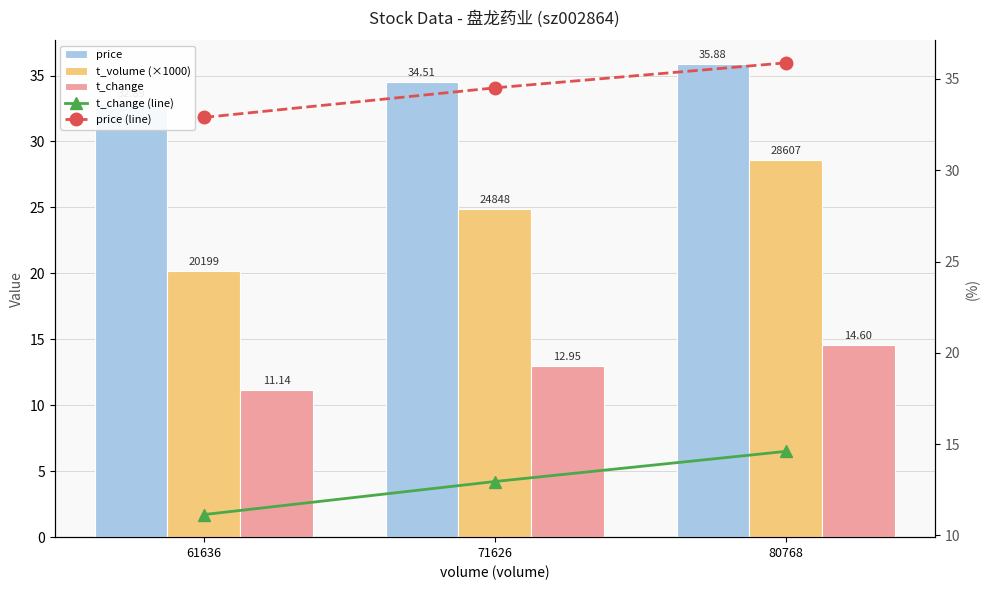

What is the average value of the price series?

34.4